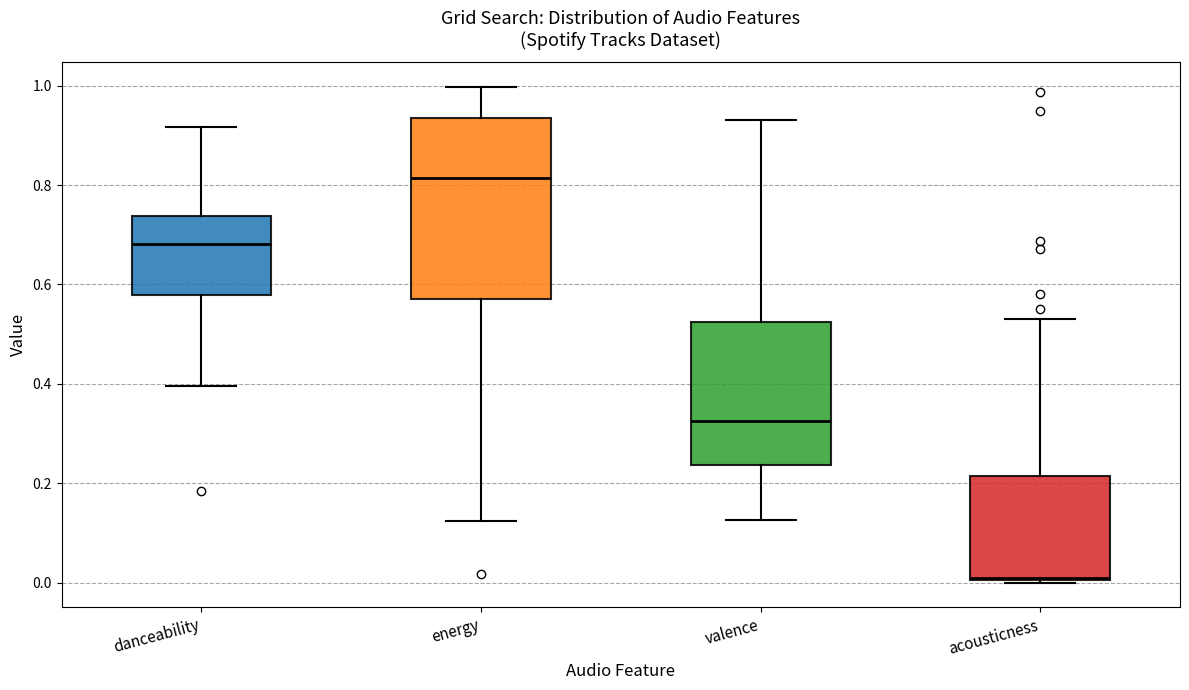

Where is the lower edge of the box for danceability on the y-axis? The values are not printed on the chart, so give them approximately, as read against the axis.

0.58